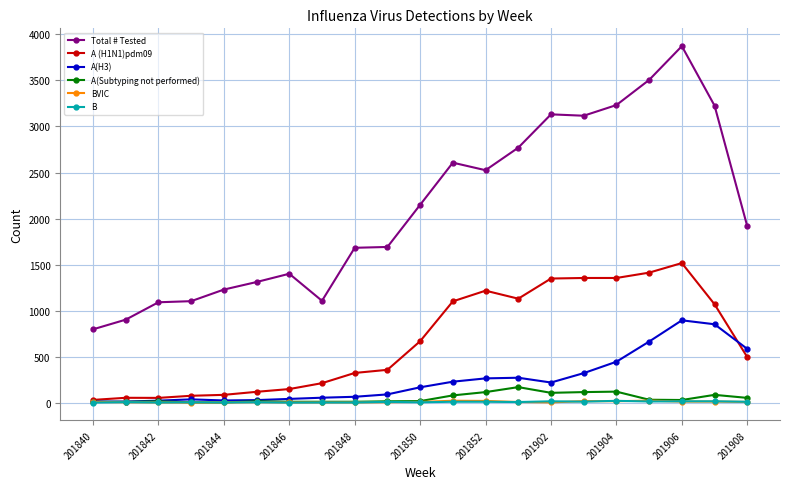

True or false: Total # Tested and B intersect in this chart.

False